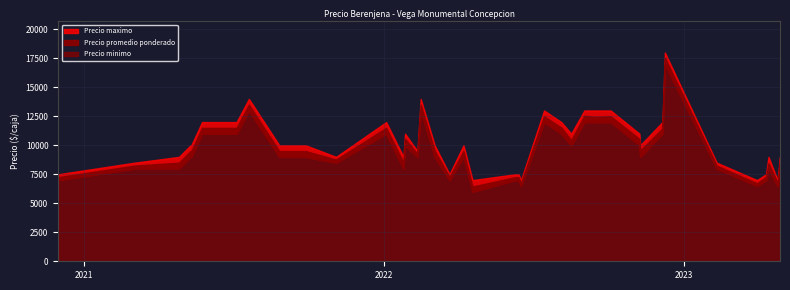

What is the difference between the maximum and minimum values in the Precio minimo series?

11000